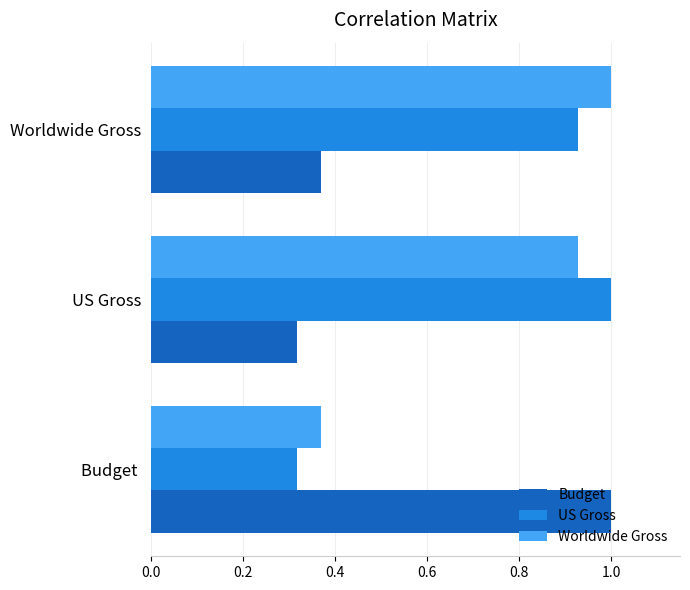

What are all the series names shown in the legend?

Budget, US Gross, Worldwide Gross